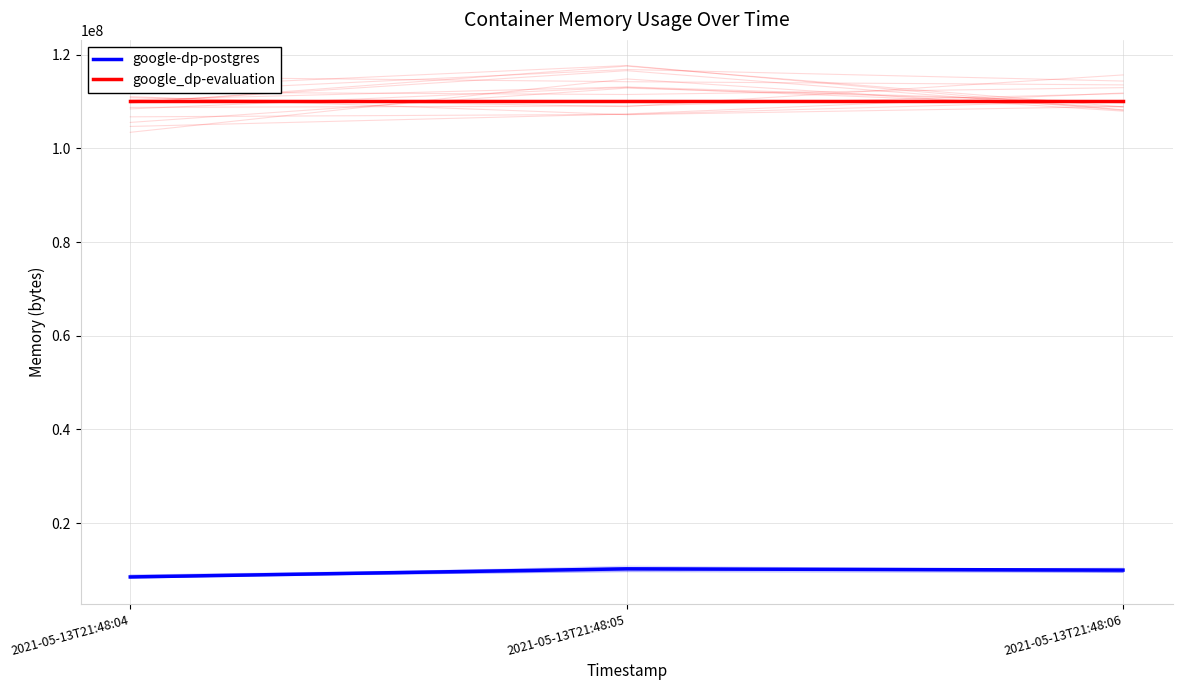

What is the smallest value displayed?

8503296